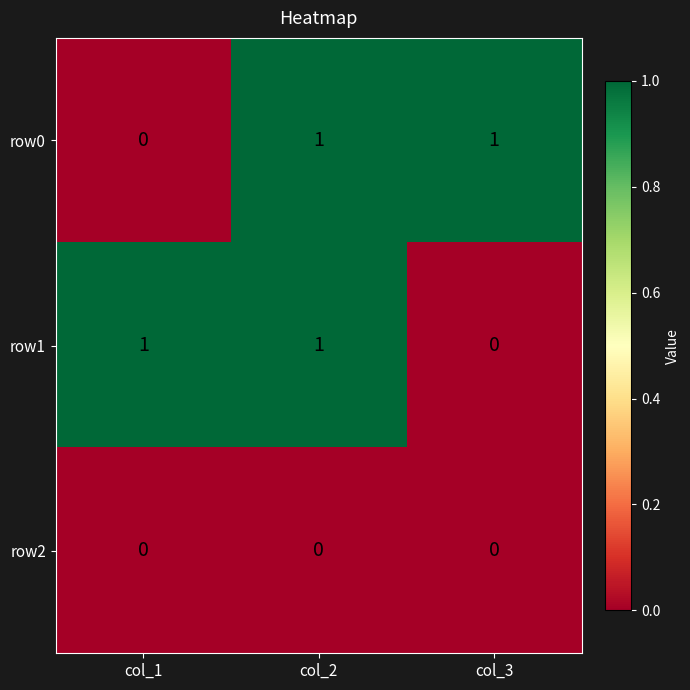

Where is row1 nearest to the value 0?

col_3